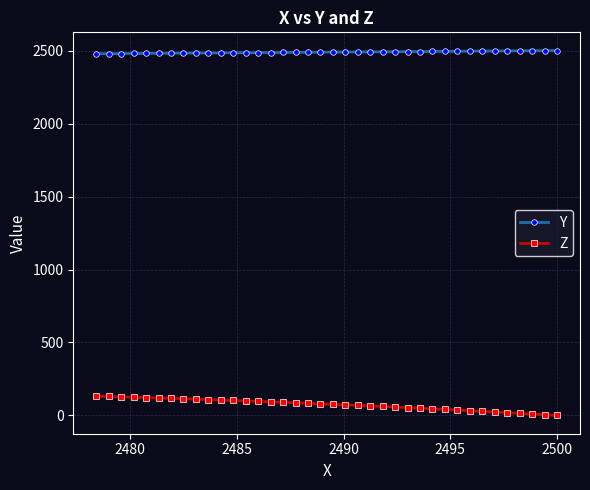

Rank the series by their maximum value, from lowest to highest.

Z, Y